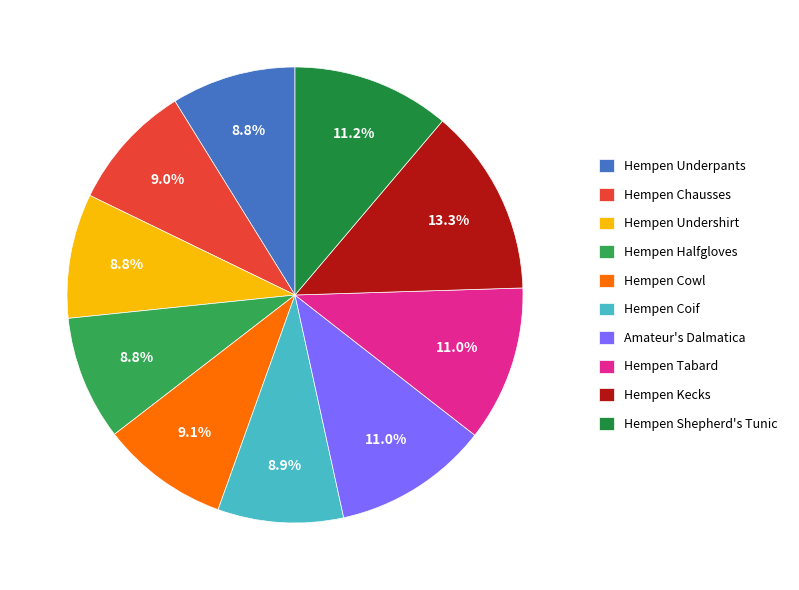

To the nearest percent, what is the average slice percentage?

10%